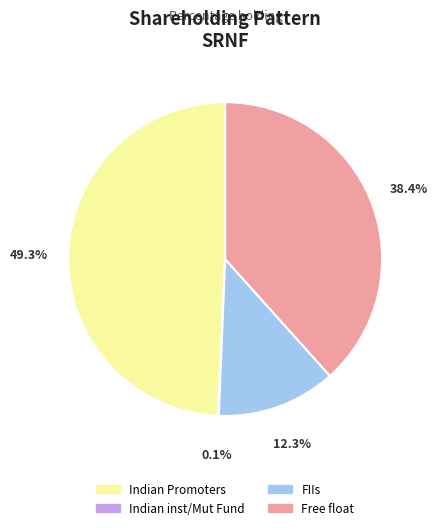

What percentage is NOT represented by FIIs?

87.7%